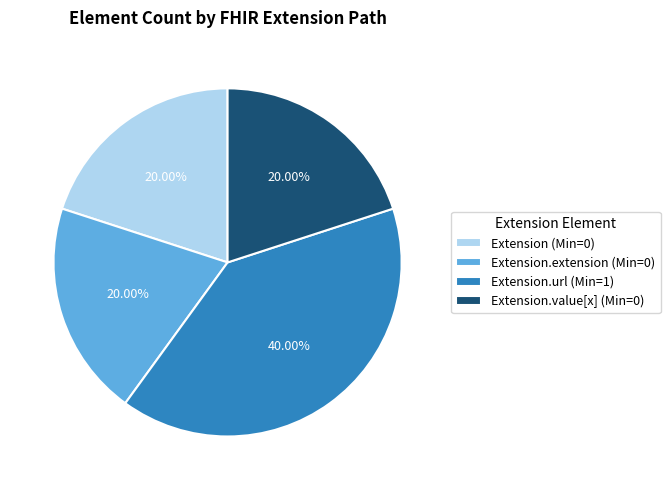

To the nearest percent, what is the average slice percentage?

25%